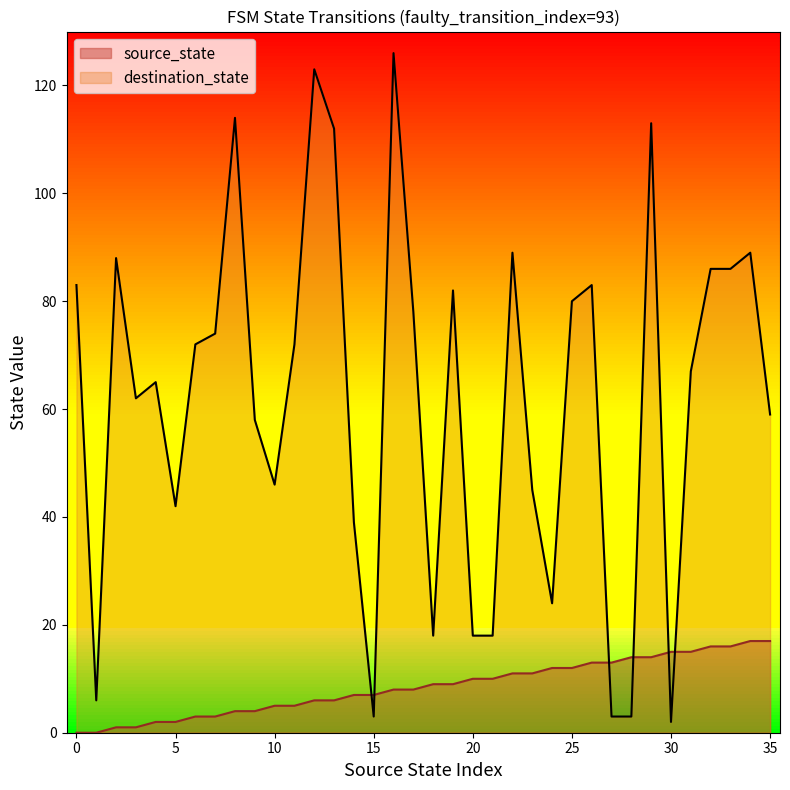

Which series has the largest total across all categories?

destination_state